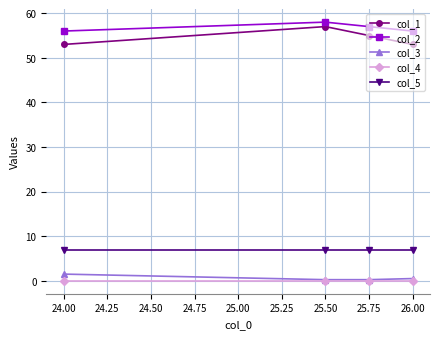

True or false: col_2 has a value of 14.1 at 25.50.

False